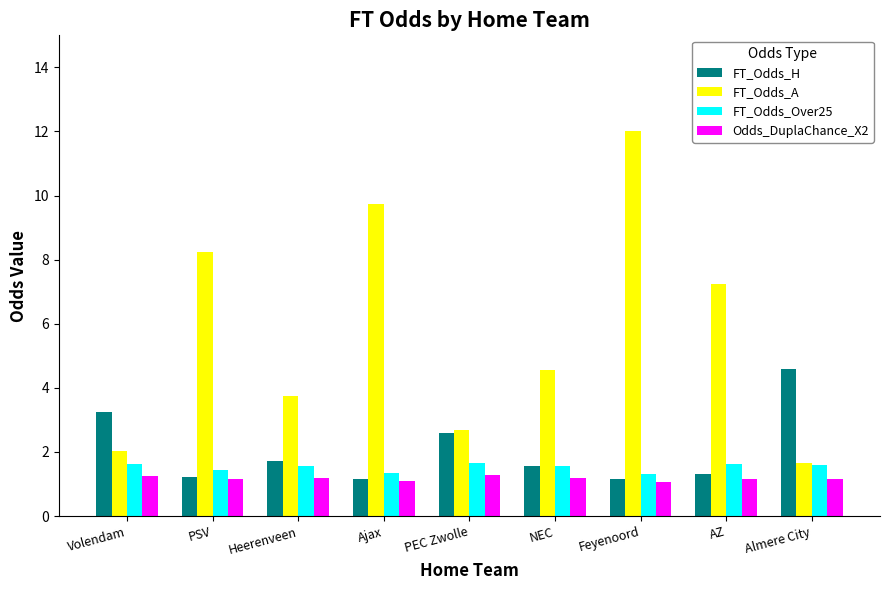

Which series changed the most between NEC and AZ?

FT_Odds_A